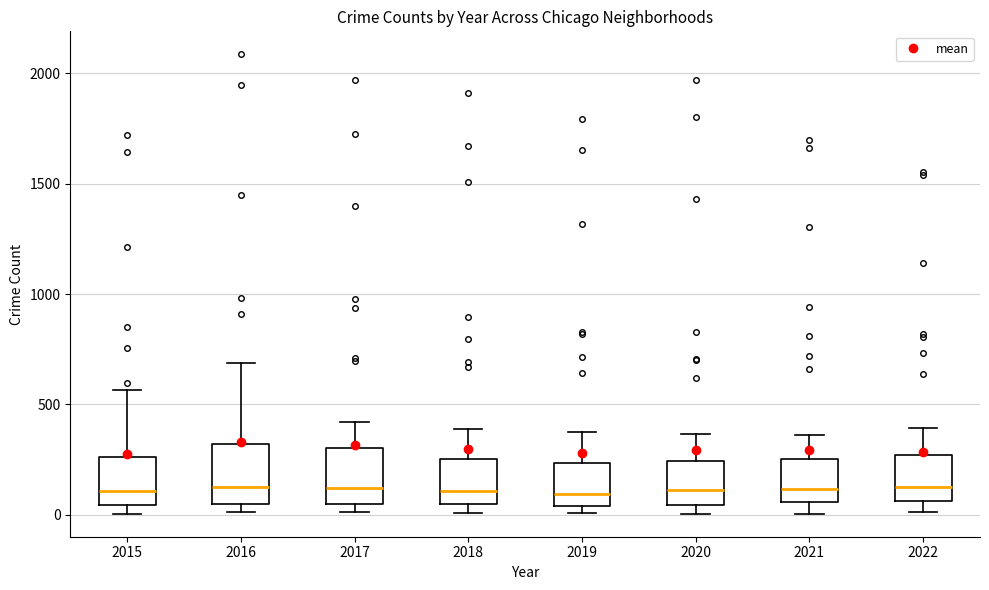

Where does the median line of the box at x = 2019 sit on the y-axis? The values are not printed on the chart, so give them approximately, as read against the axis.

100